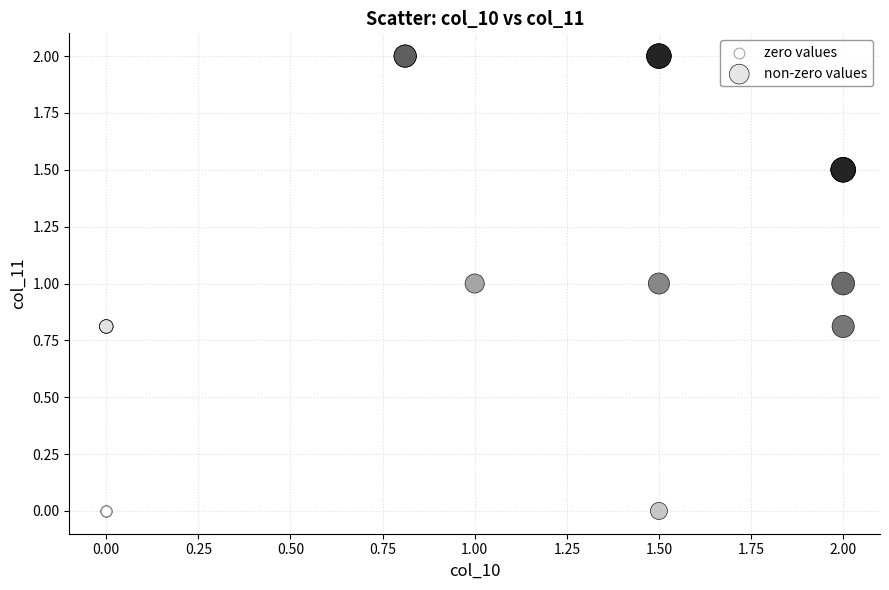

Which series reaches the maximum Y coordinate?

non-zero values